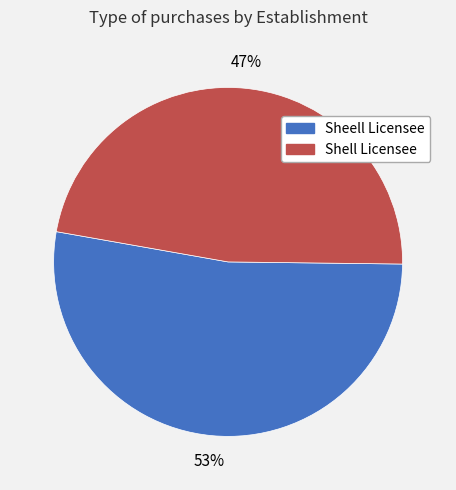

Does Shell Licensee account for over 50% of the chart?

No